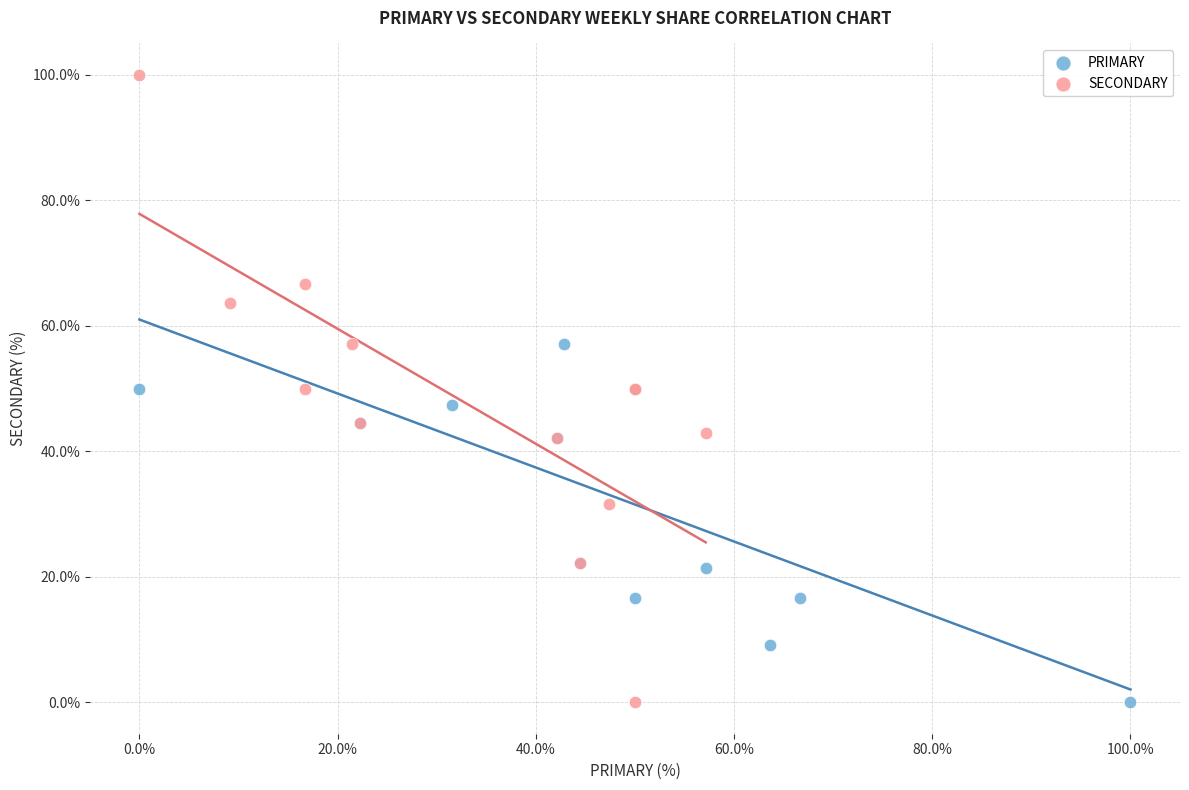

Which series reaches the maximum Y coordinate?

SECONDARY